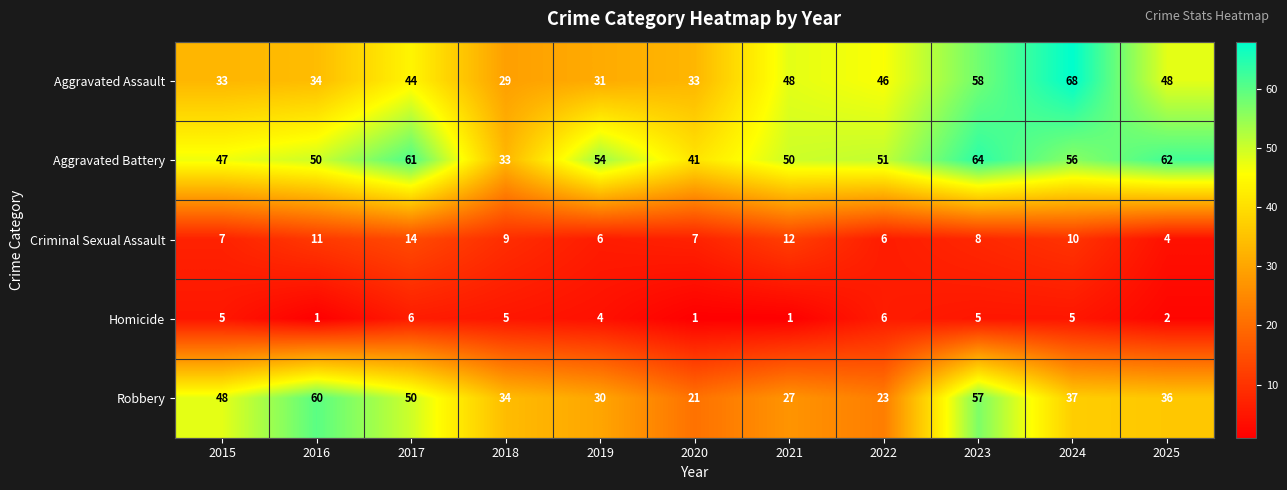

Where does the Criminal Sexual Assault series first go above 8?

2016